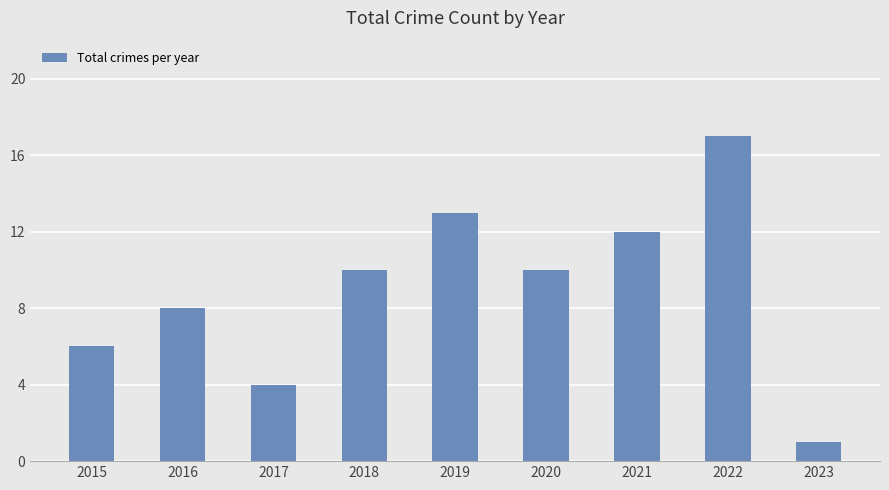

The chart shows a value of 5 at 2017. True or false?

False